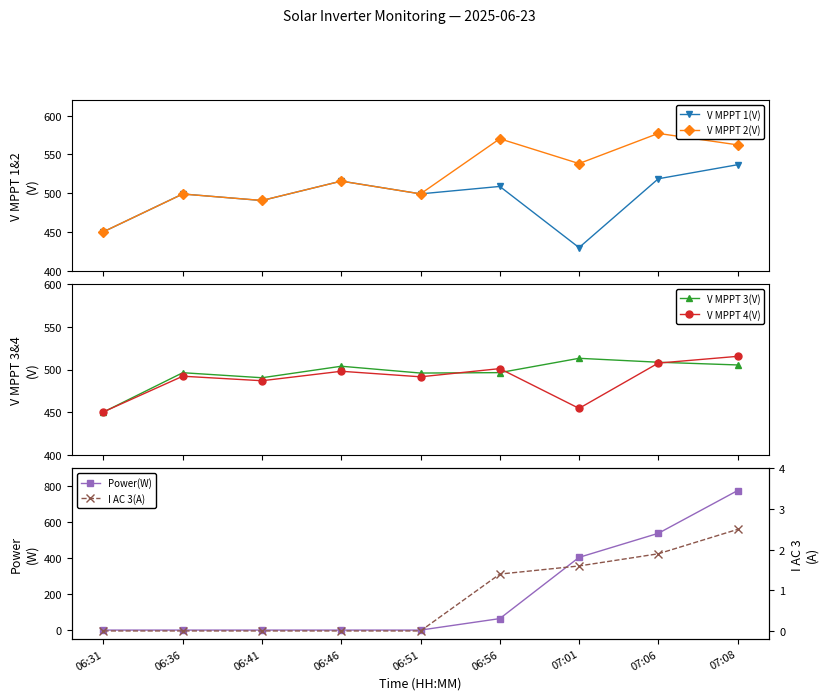

Is the value of V MPPT 1(V) at 07:06 greater than the value of I AC 3(A) at 06:41?

Yes